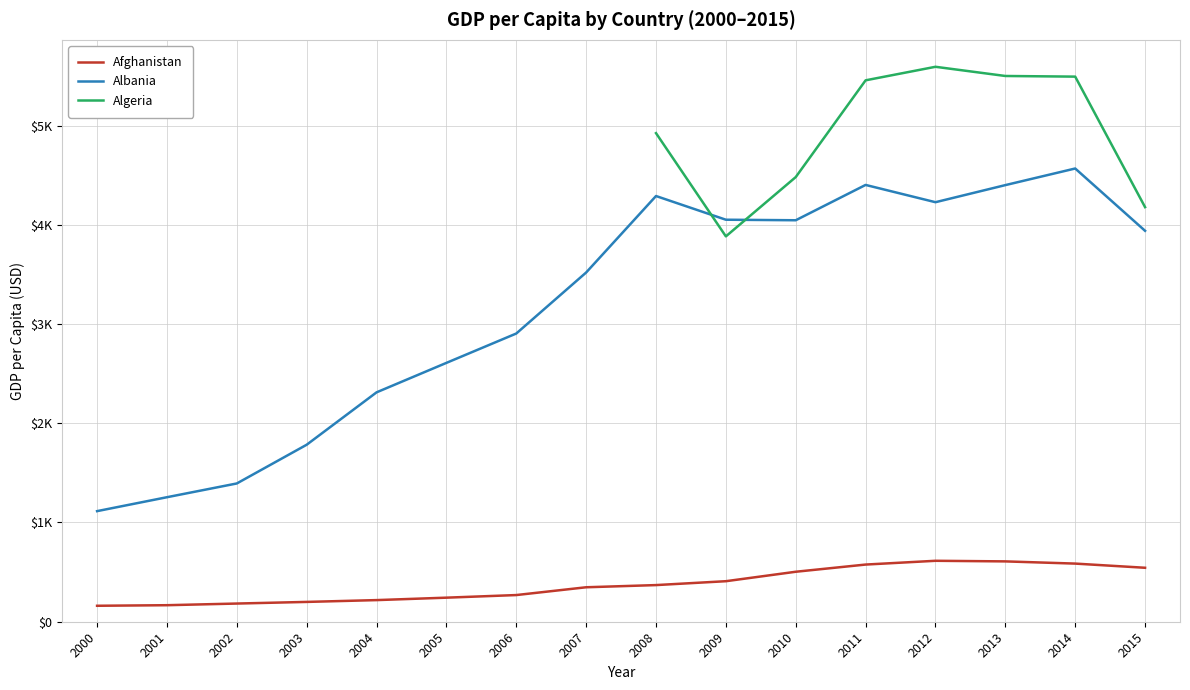

How many interior local peaks does the Afghanistan series have?

1